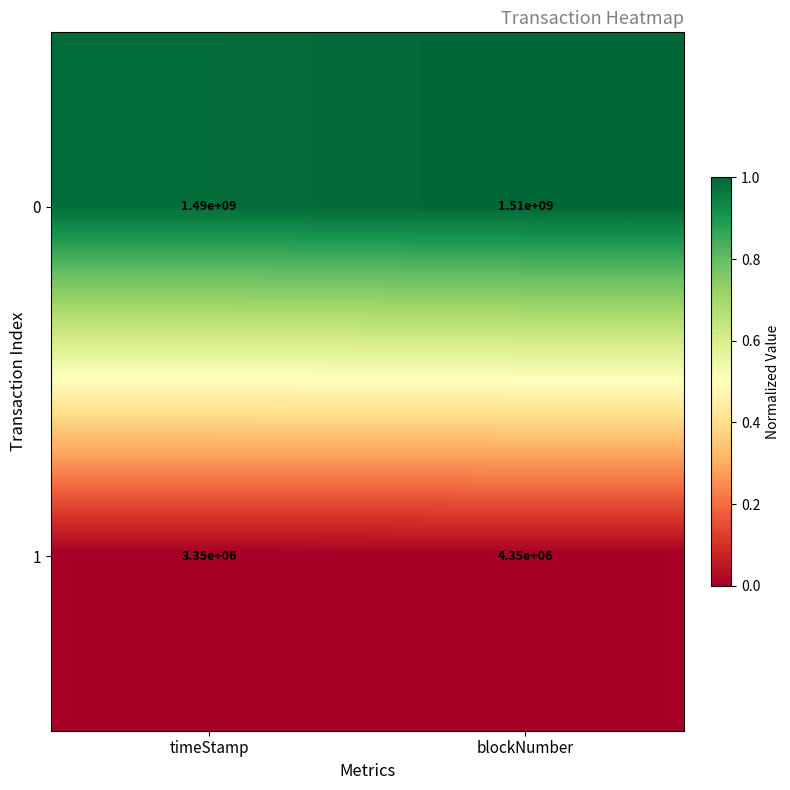

Reading left to right, what are all the values shown in this chart?

0: 1490000000	1510000000
1: 3350000	4350000